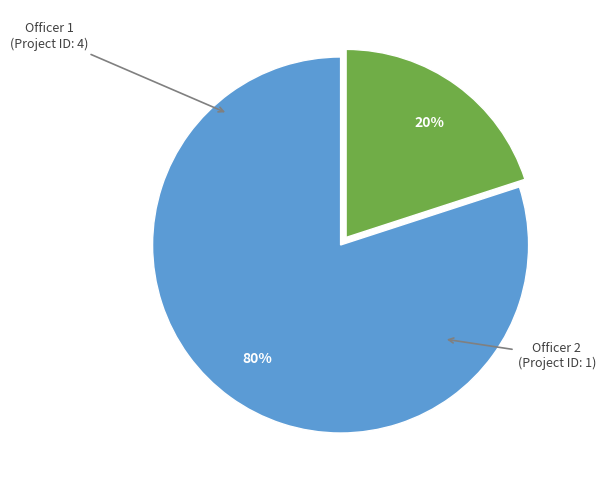

Rank the categories by value from lowest to highest.

Officer 2, Officer 1